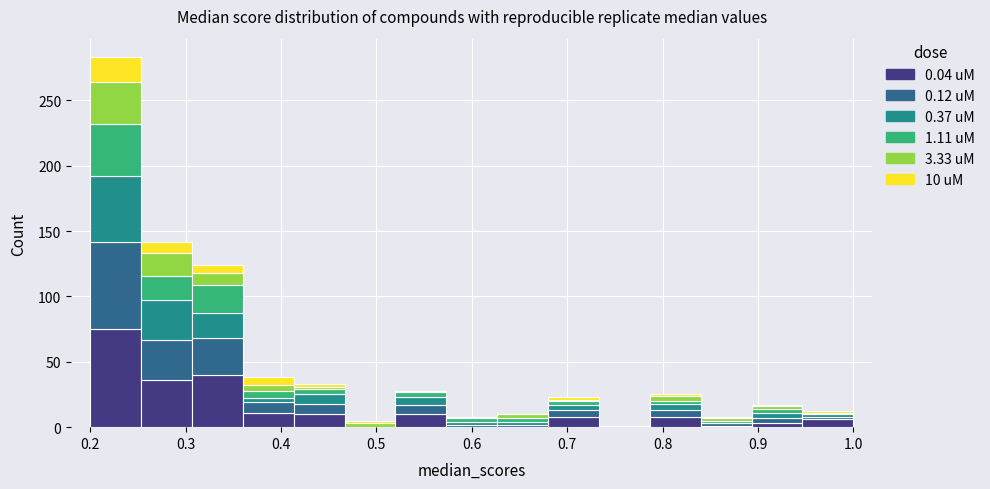

Which range on the x-axis has the tallest stacked bar (by total height)?

0.20 to 0.25